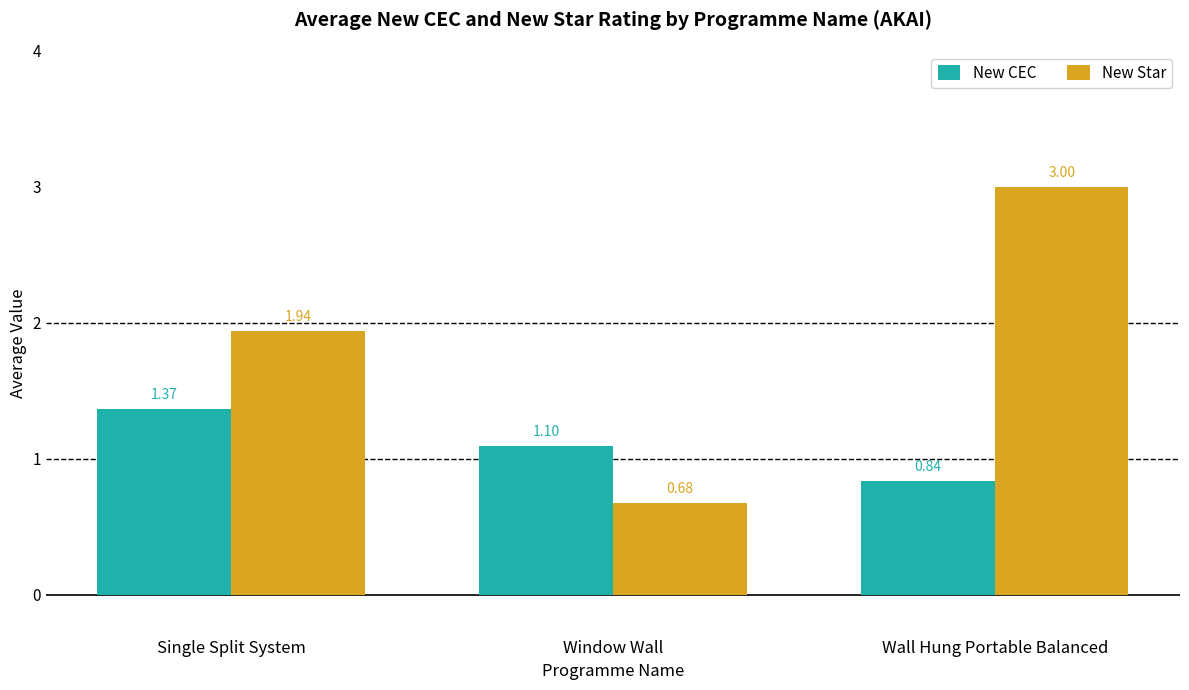

What is the label of the 2nd bar from the left?

Window Wall